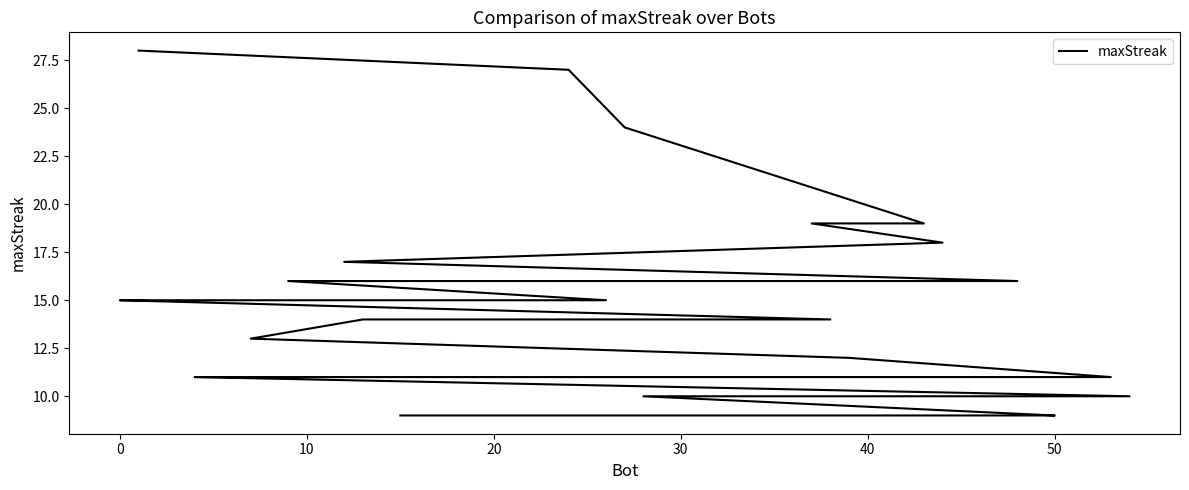

The chart shows a value of 3 at 31. True or false?

False